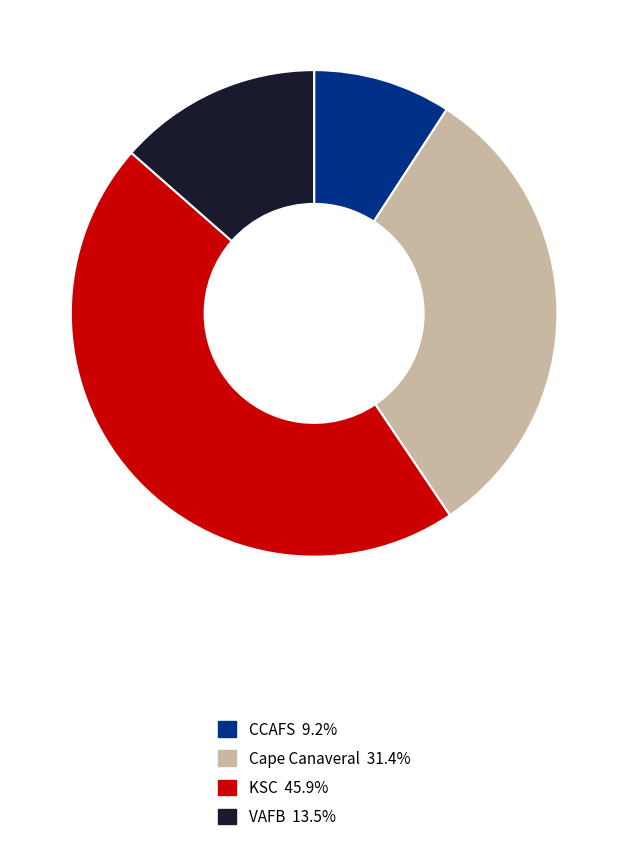

Is there a majority slice in this chart?

No